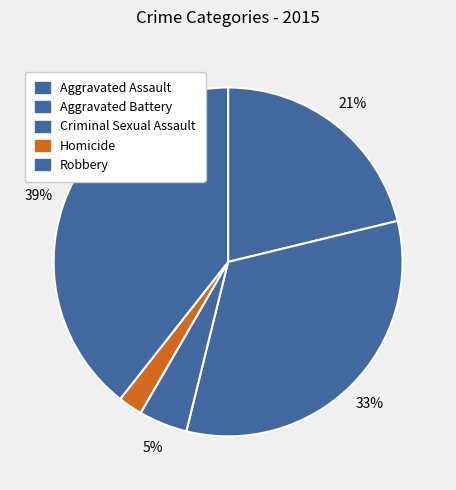

Is it true that Criminal Sexual Assault is 5% of the pie?

True